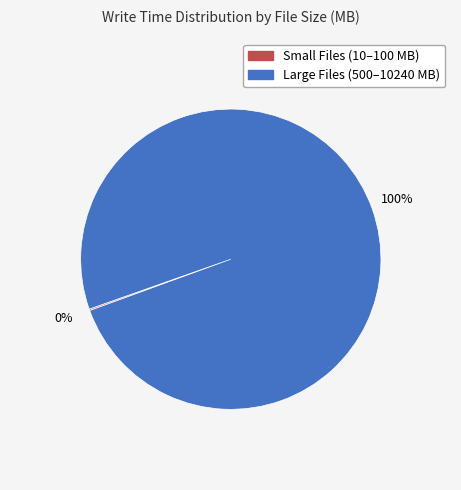

Does Large Files (500–10240 MB) represent more than half of the total?

Yes